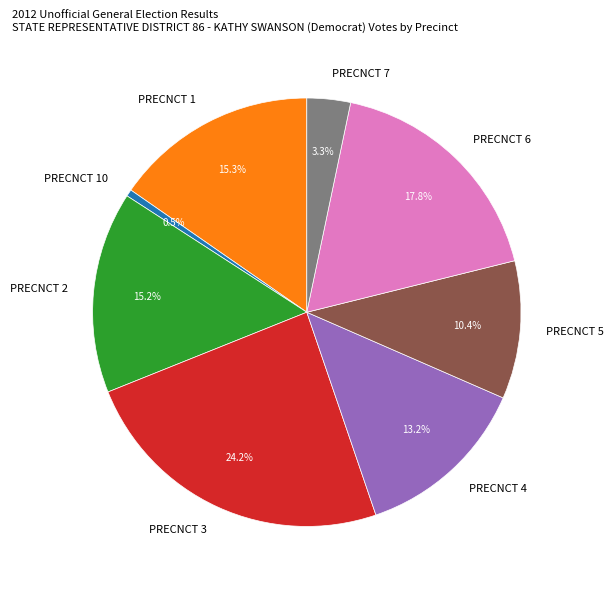

Do PRECNCT 3 and PRECNCT 4 together represent more than half of the pie?

No